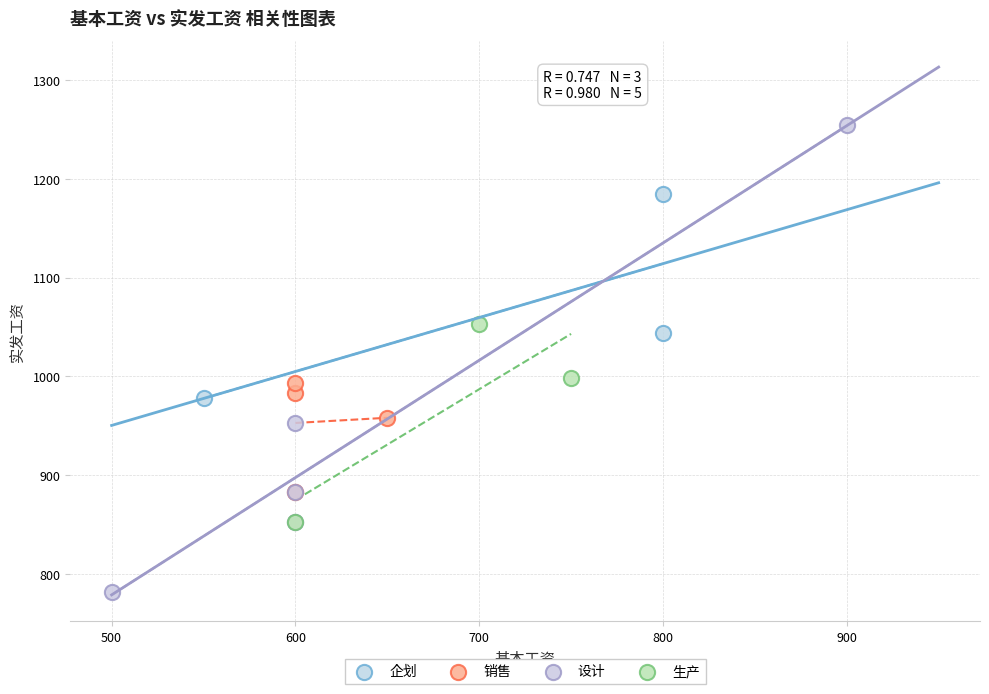

Which series reaches the maximum Y coordinate?

设计